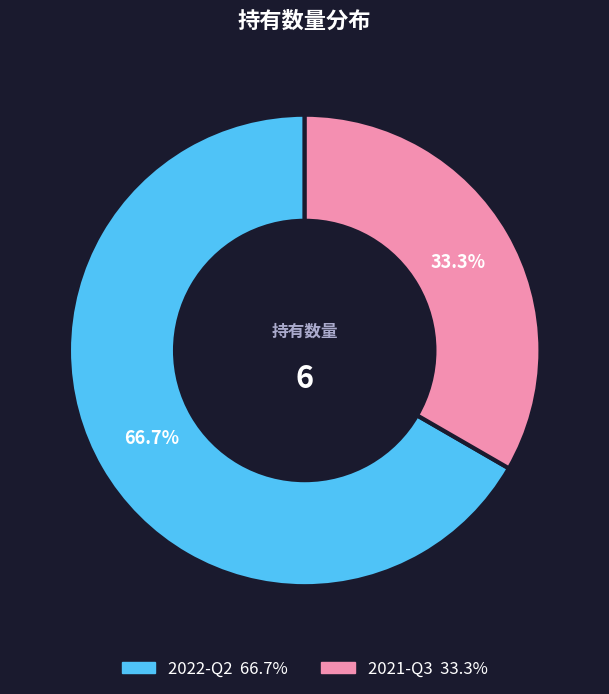

To the nearest percent, what is the difference between the 2022-Q2 and 2021-Q3 slice percentages?

33%